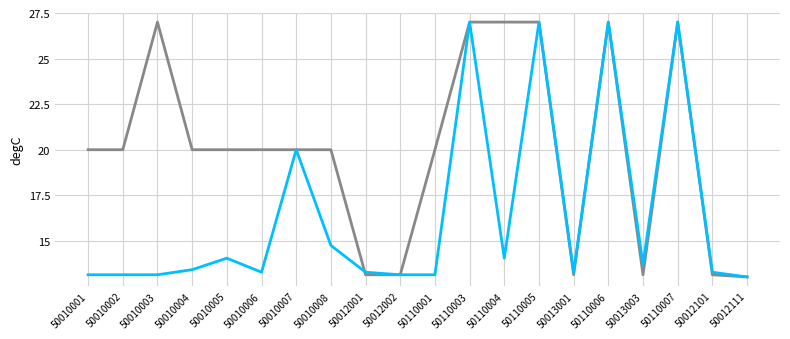

What is the smallest value displayed?

13.0